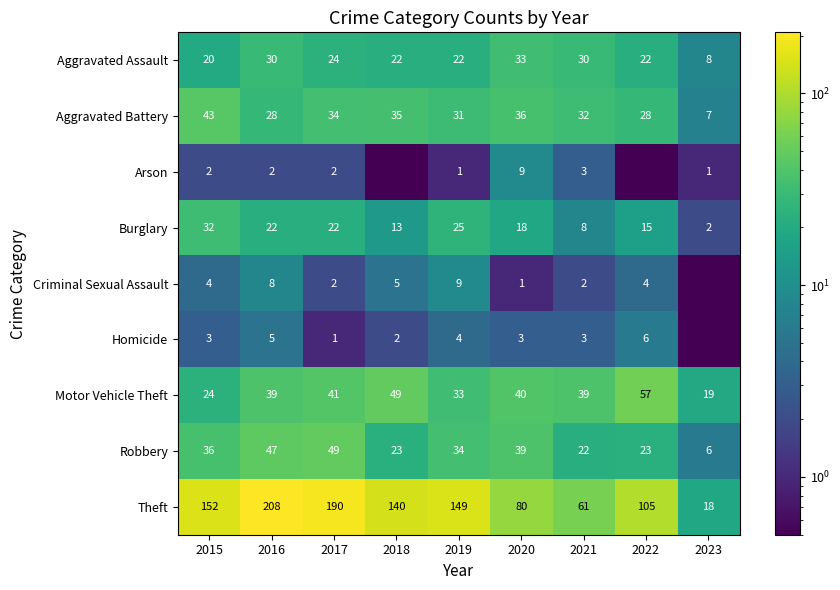

What is the total value across all series at 2017?

365.0